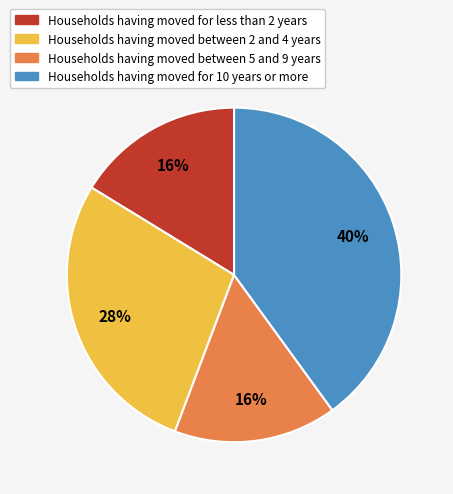

Combined, do Households having moved between 2 and 4 years and Households having moved for 10 years or more account for over 50%?

Yes